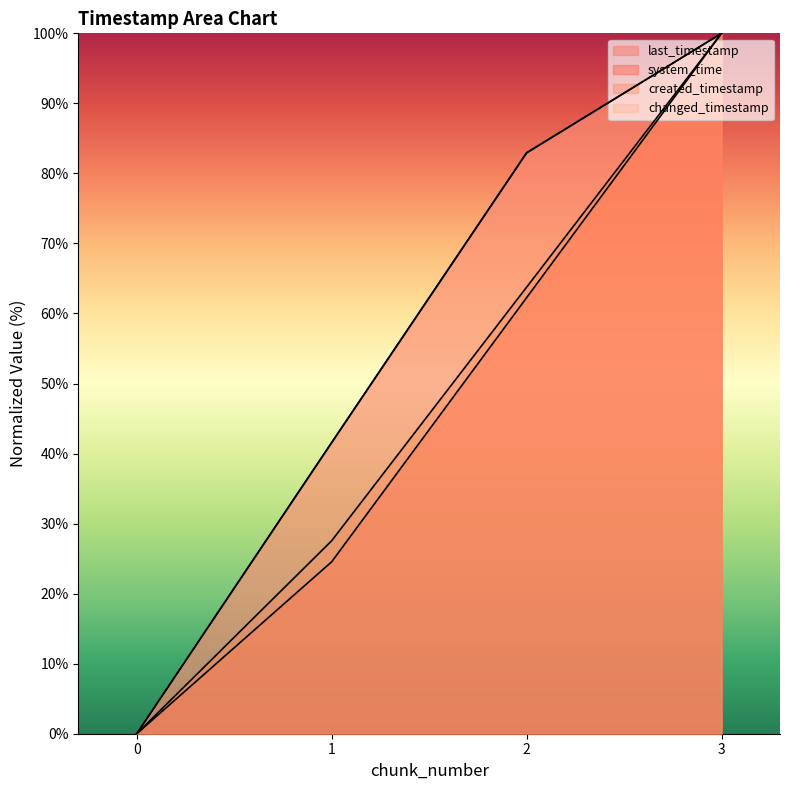

How many lines are shown in the chart?

4